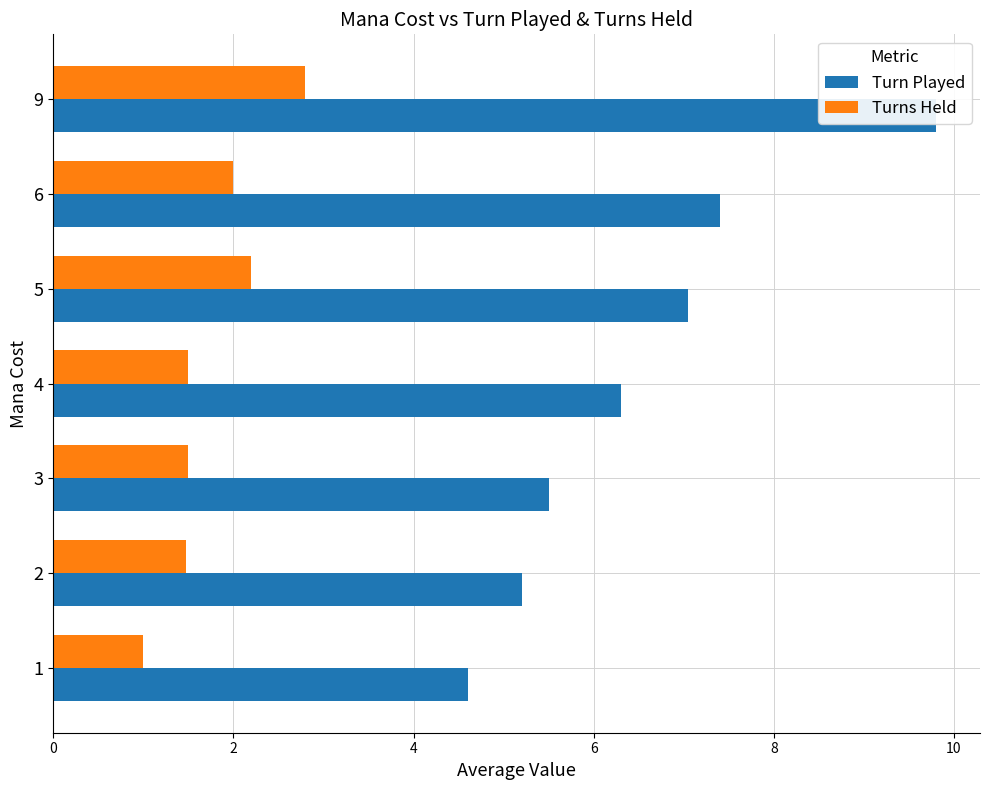

Is it true that Turns Held equals 1.0 at 5?

False